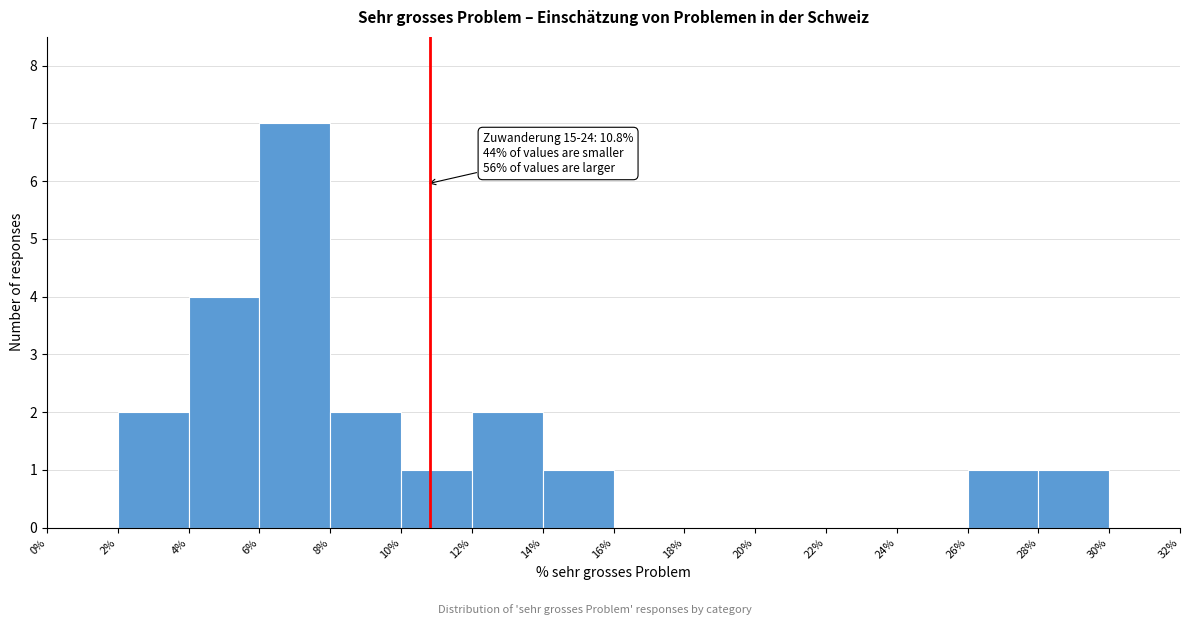

Which range on the x-axis has the tallest bar?

6% to 8%